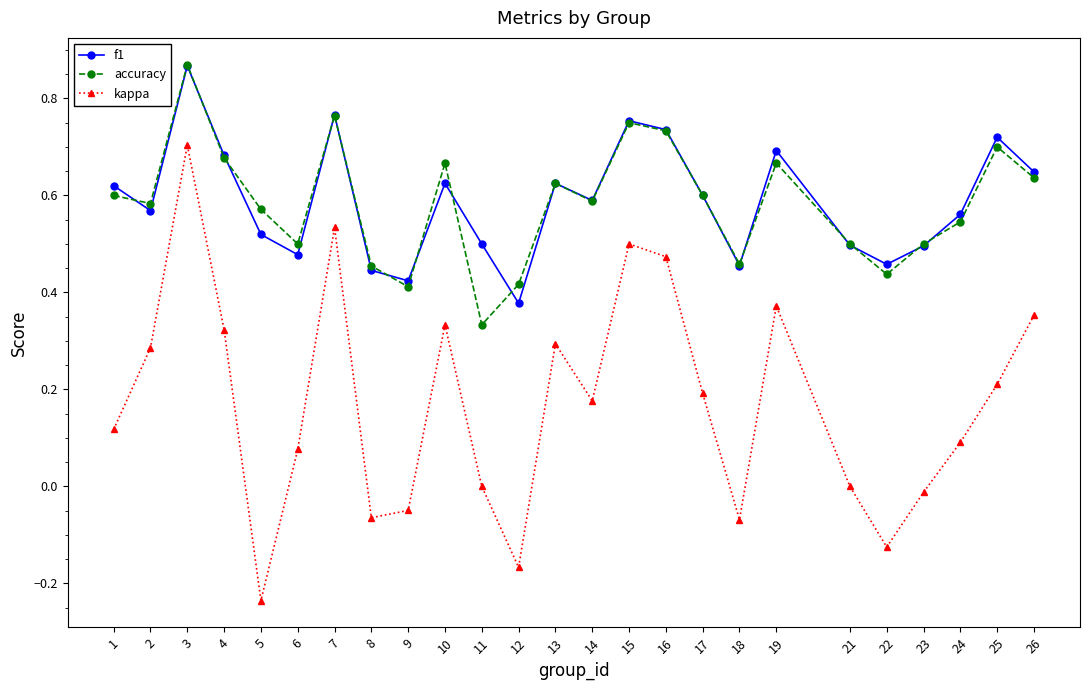

Where is the first local maximum for accuracy?

3